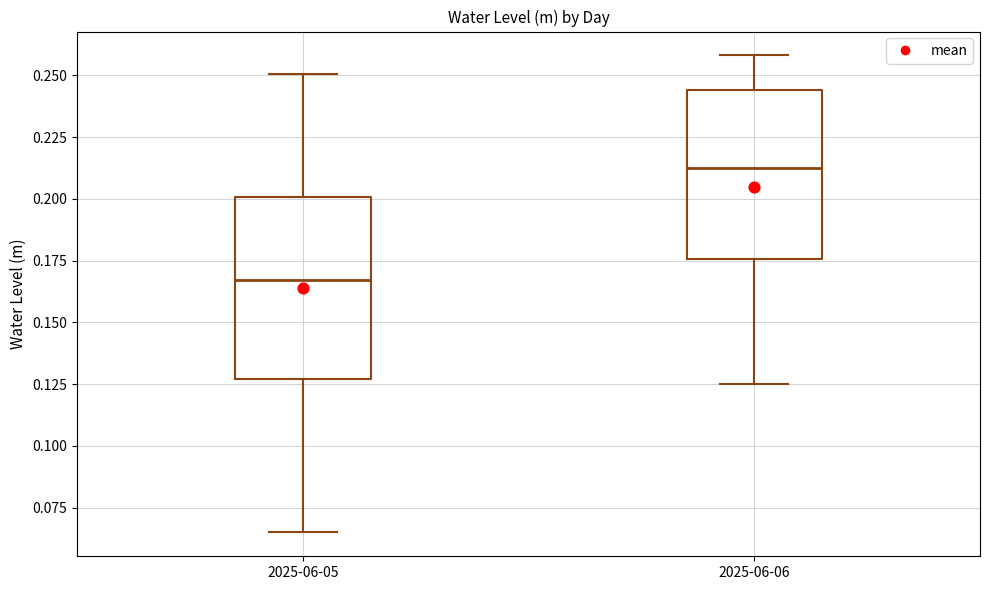

Which box has the highest median line?

2025-06-06